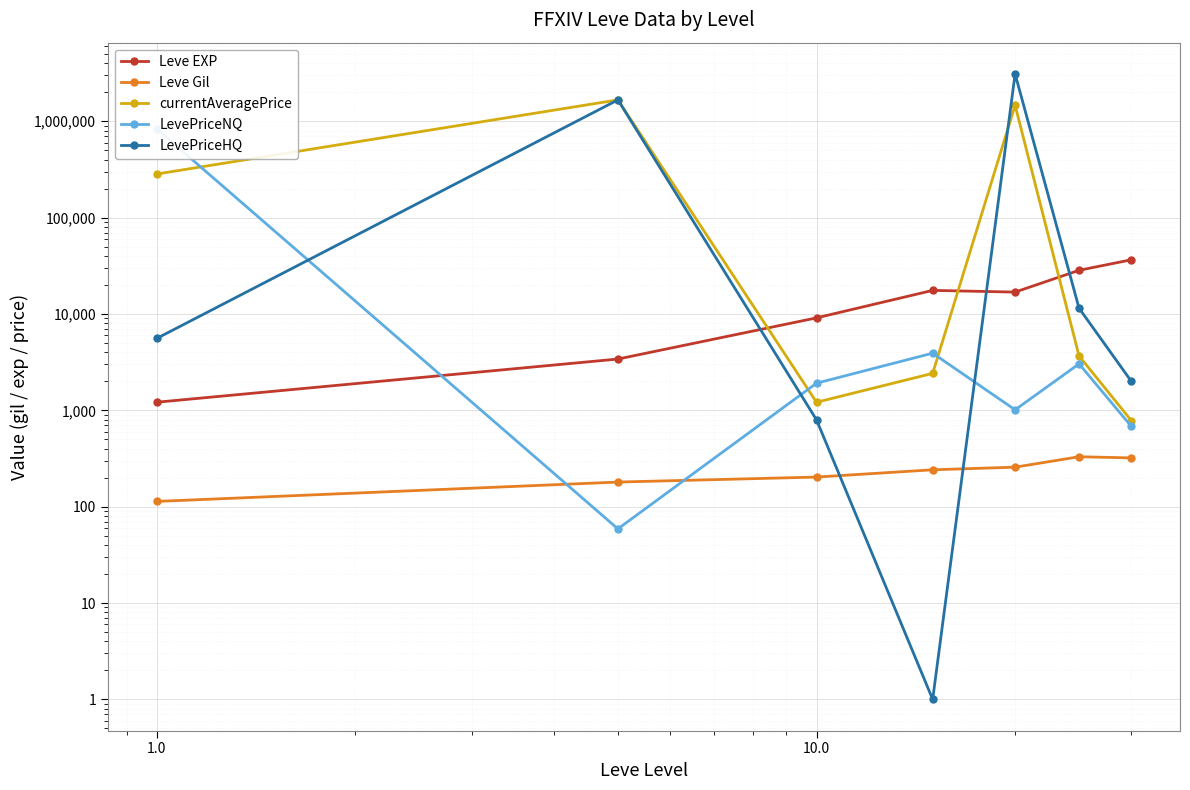

True or false: Leve EXP has more than 1 points higher than both neighbors.

False